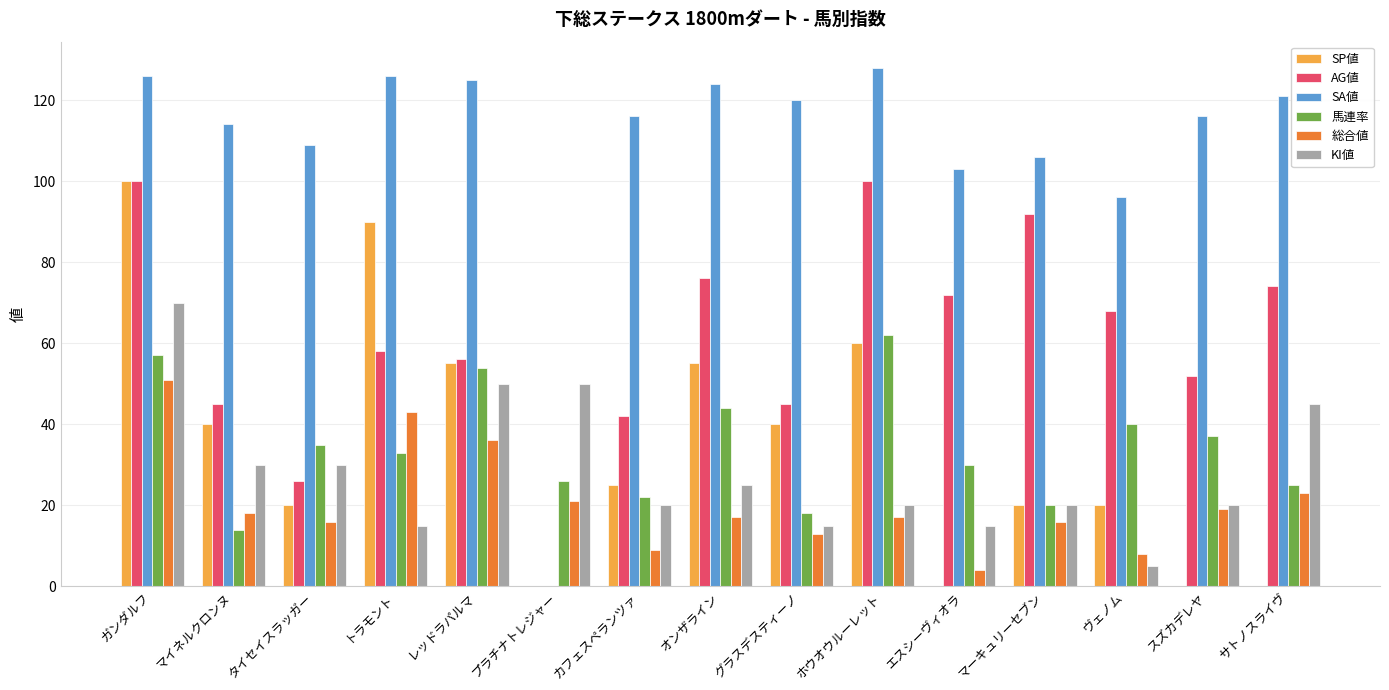

The value of SP値 at オンザライン is 21. True or false?

False